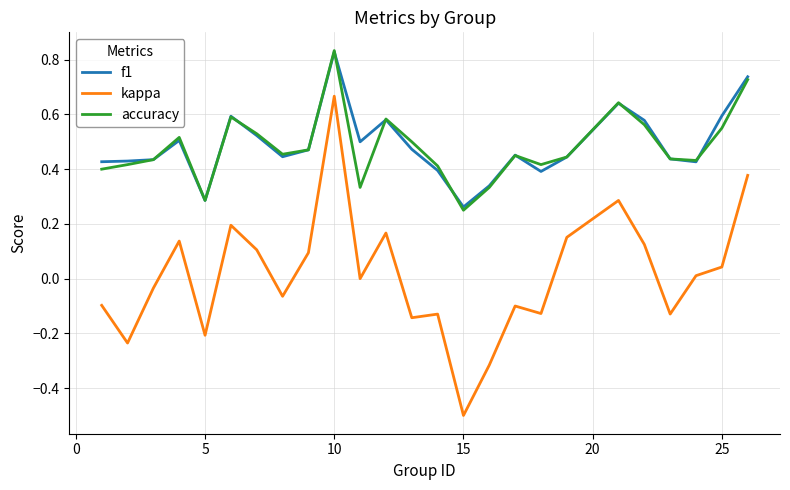

Which series has the largest range (max minus min)?

kappa